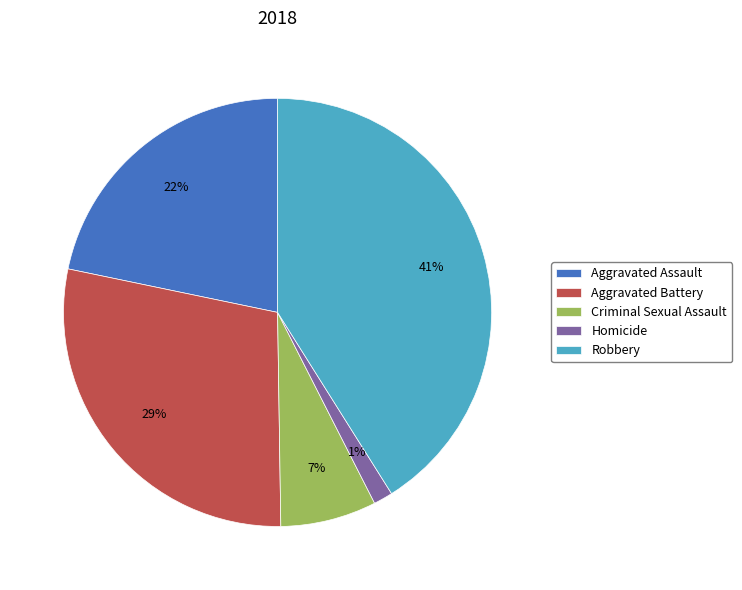

To the nearest percent, what is the combined percentage of Homicide and Aggravated Battery?

30%